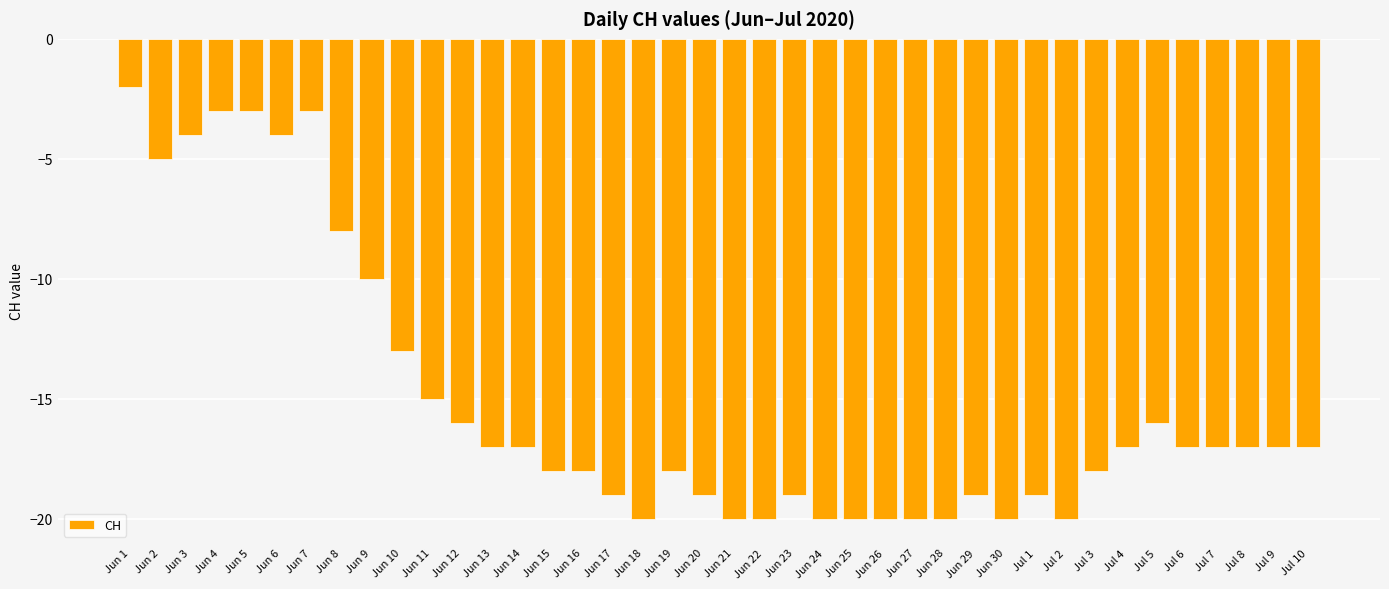

Is it true that the value at Jun 13 is -17?

True